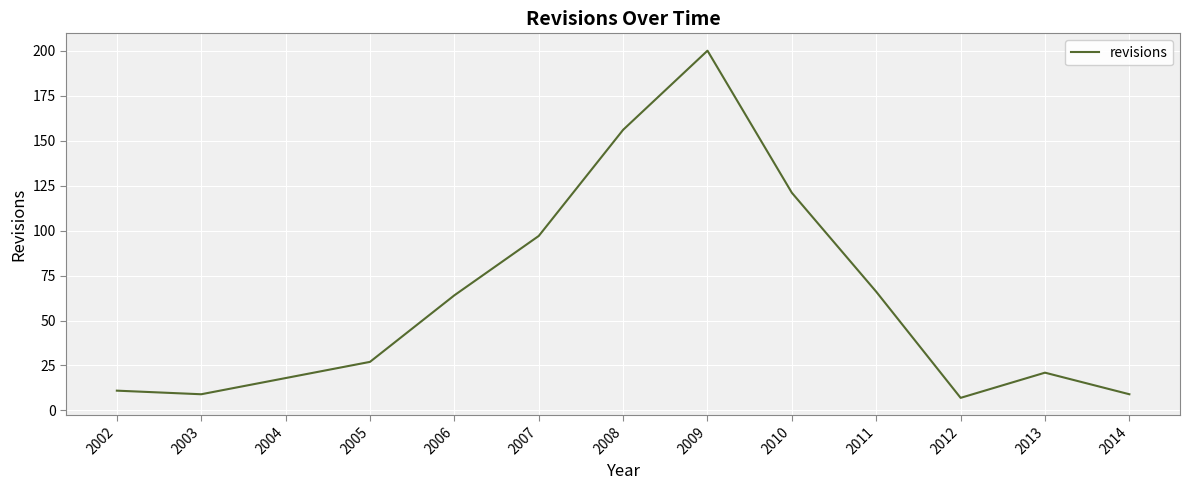

Which label corresponds to the smallest value in the chart?

2012